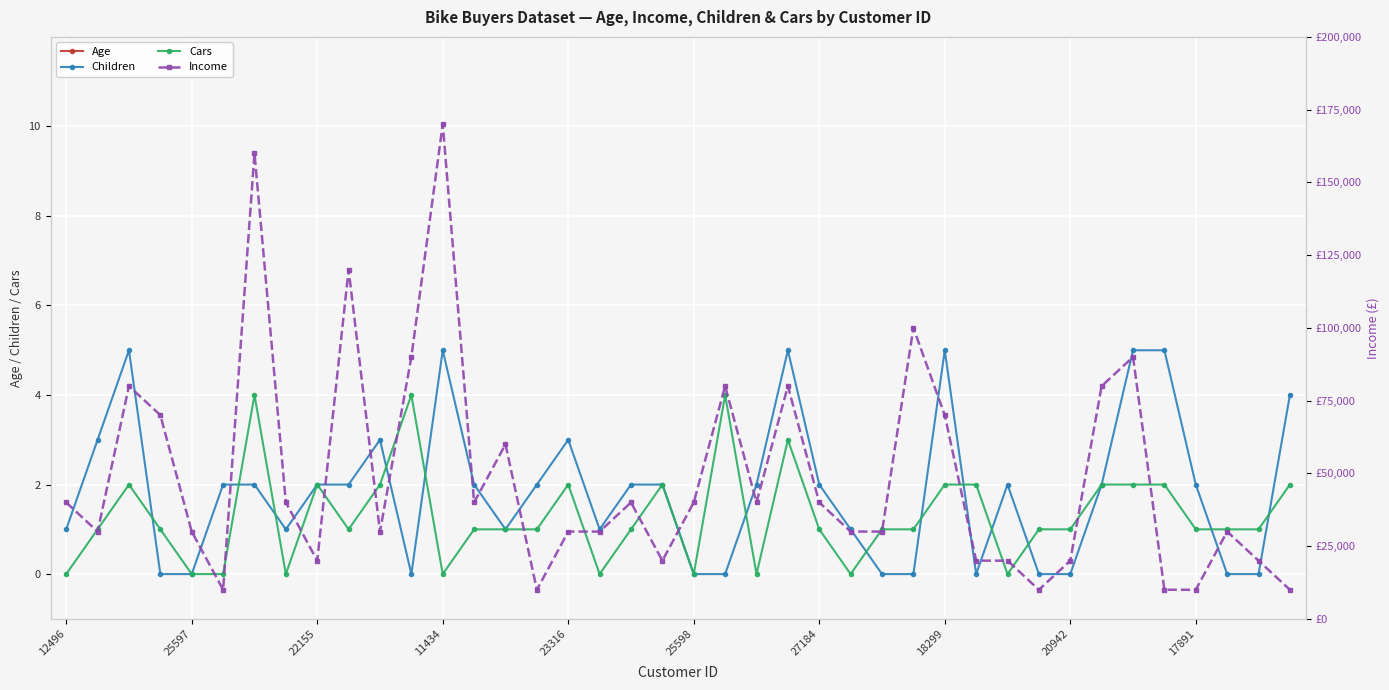

Reading right to left, list all the values displayed in this chart.

Age: 40	28	30	50	41	62	50	31	26	63	32	44	40	29	63	34	56	35	35	36	55	35	47	59	38	45	35	55	36	54	40	58	43	33	50	36	41	60	43	42
Children: 4	0	0	2	5	5	2	0	0	2	0	5	0	0	1	2	5	2	0	0	2	2	1	3	2	1	2	5	0	3	2	2	1	2	2	0	0	5	3	1
Cars: 2	1	1	1	2	2	2	1	1	0	2	2	1	1	0	1	3	0	4	0	2	1	0	2	1	1	1	0	4	2	1	2	0	4	0	0	1	2	1	0
Income: 10000	20000	30000	10000	10000	90000	80000	20000	10000	20000	20000	70000	100000	30000	30000	40000	80000	40000	80000	40000	20000	40000	30000	30000	10000	60000	40000	170000	90000	30000	120000	20000	40000	160000	10000	30000	70000	80000	30000	40000